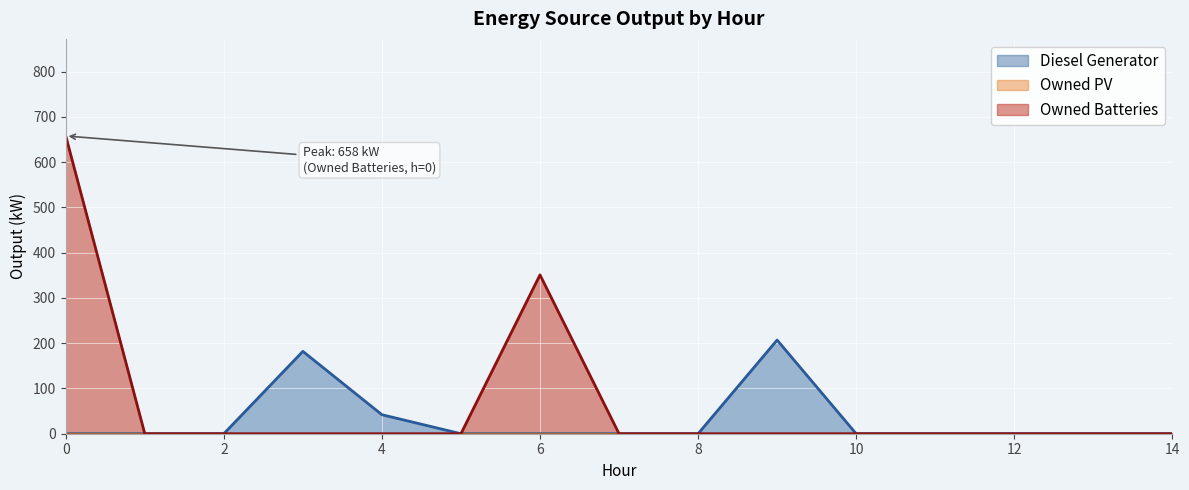

Which series has the largest range (max minus min)?

Owned Batteries